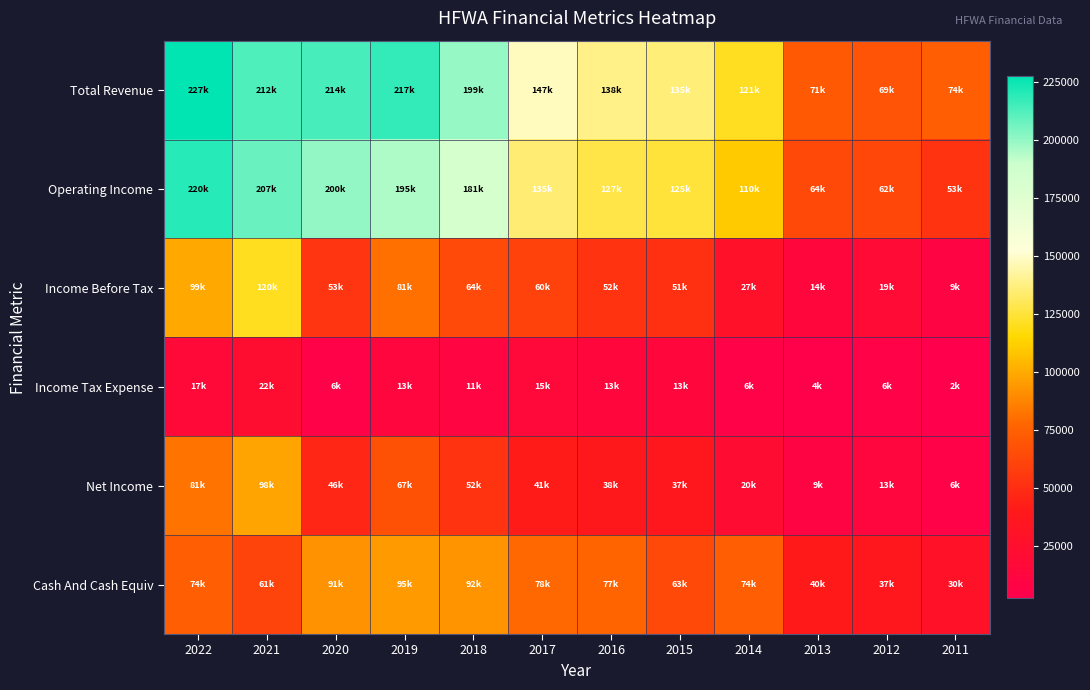

Reading right to left, extract all data points from this chart.

Total Revenue: 2011=74100	2012=69100	2013=71400	2014=121100	2015=135700	2016=138500	2017=147700	2018=199400	2019=217900	2020=214300	2021=212800	2022=227500
Operating Income: 2011=53100	2012=62600	2013=64000	2014=110800	2015=125200	2016=127600	2017=135100	2018=181900	2019=195400	2020=200300	2021=207900	2022=220200
Income Before Tax: 2011=9200	2012=19400	2013=14200	2014=27900	2015=51300	2016=52700	2017=60100	2018=64300	2019=81000	2020=53200	2021=120500	2022=99400
Income Tax Expense: 2011=2600	2012=6200	2013=4600	2014=6900	2015=13800	2016=13800	2017=15800	2018=11200	2019=13500	2020=6600	2021=22500	2022=17600
Net Income: 2011=6500	2012=13100	2013=9500	2014=20900	2015=37200	2016=38600	2017=41500	2018=52800	2019=67500	2020=46600	2021=98000	2022=81900
Cash And Cash Equiv: 2011=30200	2012=37200	2013=40200	2014=74000	2015=63800	2016=77100	2017=78300	2018=92700	2019=95000	2020=91900	2021=61400	2022=74300